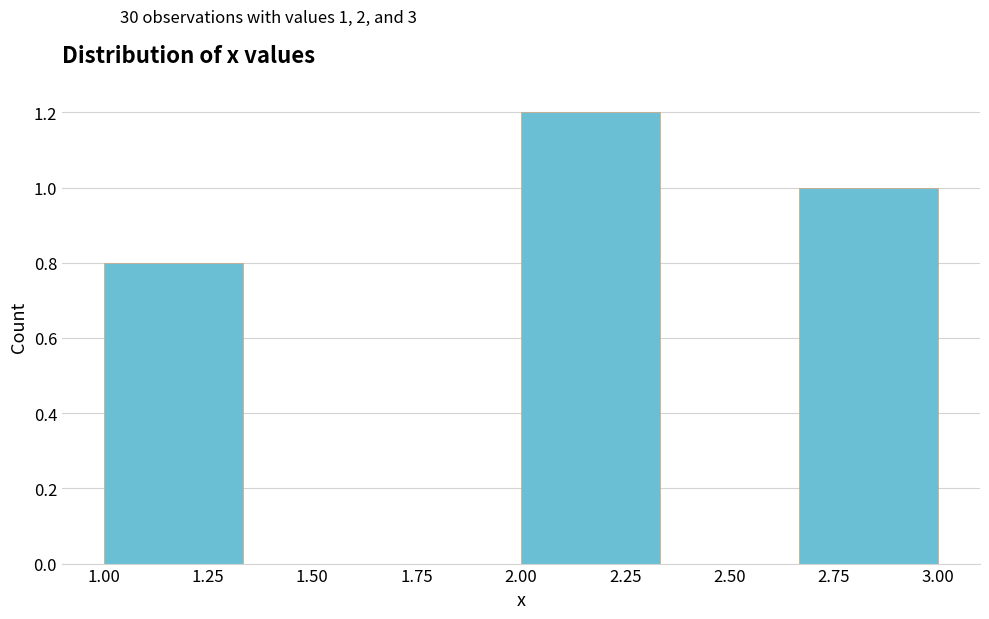

Over which range of the x-axis is the bar tallest?

2.00 to 2.35